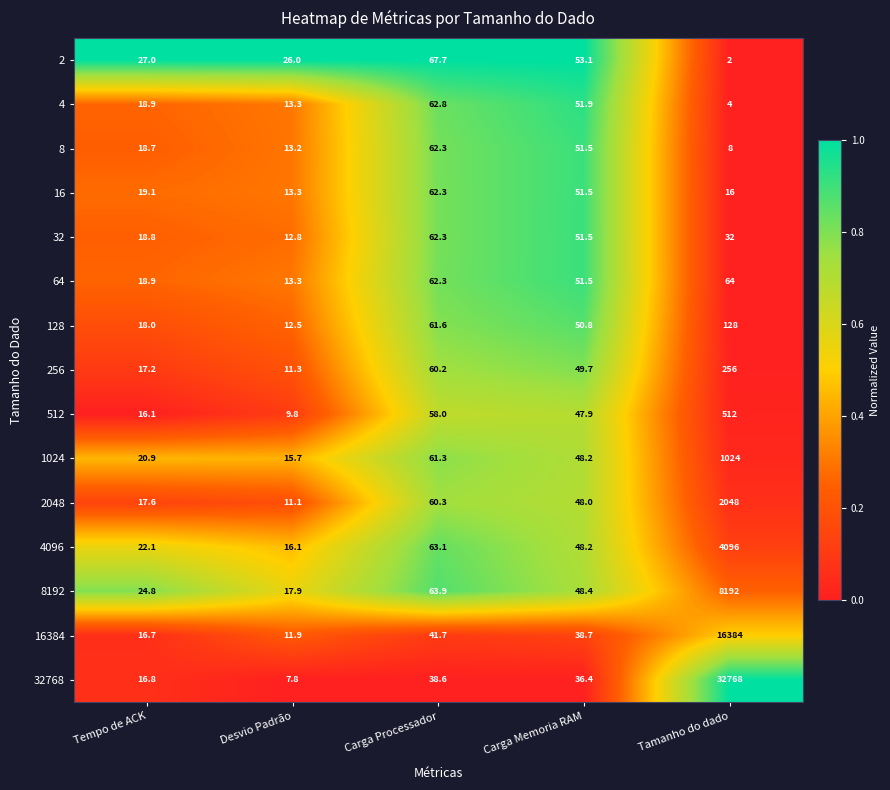

At which label is 256 closest to 133?

Carga Processador